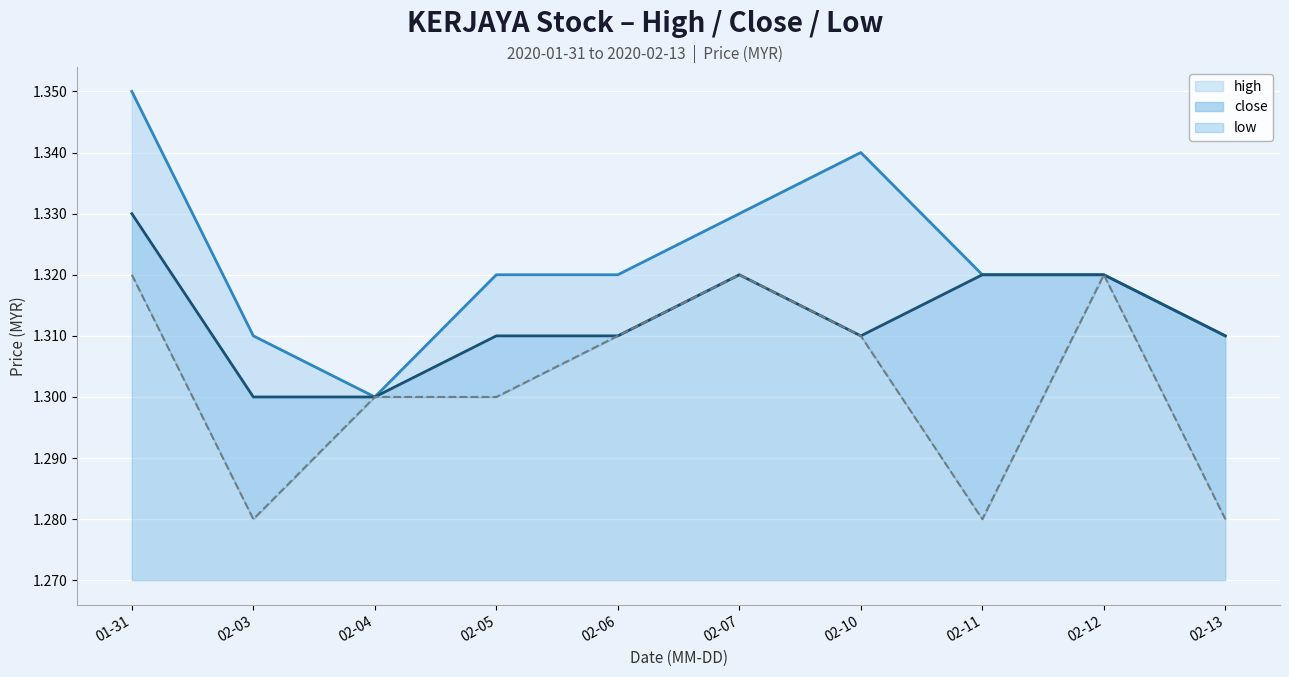

True or false: close and high cross at least once.

False